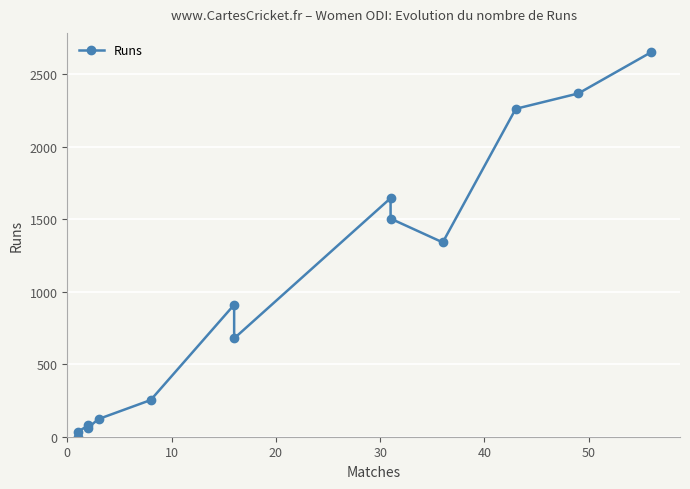

What is the value of the 9th point from the left?

1645